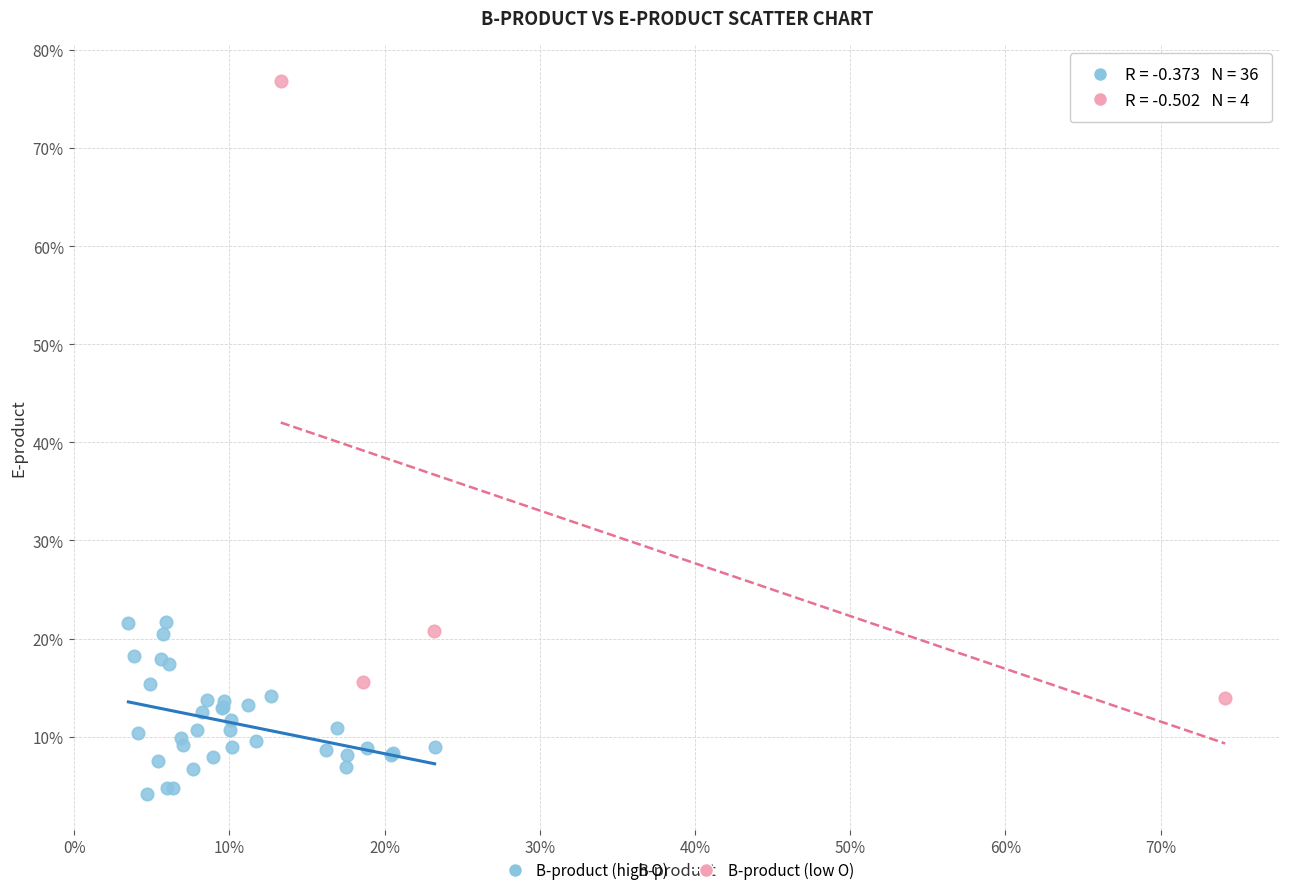

What are all the series names shown in the legend?

B-product (high O), B-product (low O)